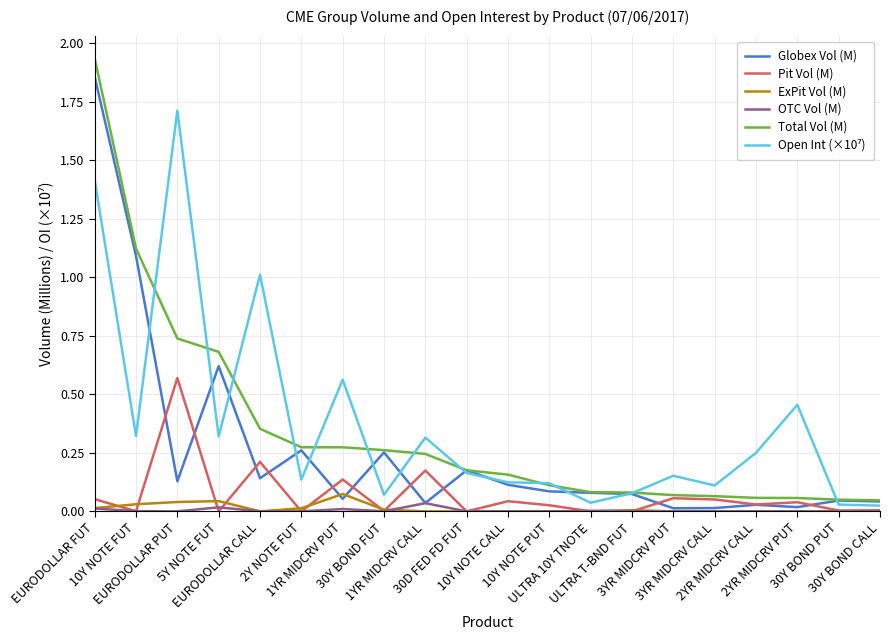

What position from the left is EURODOLLAR PUT?

3